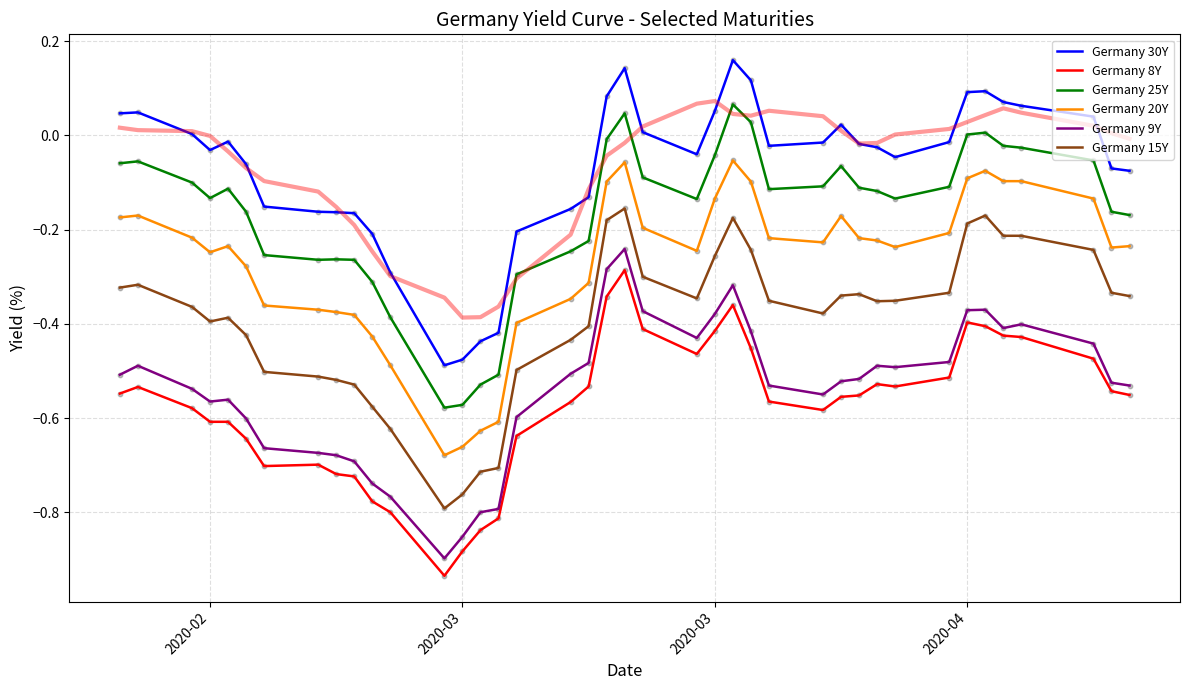

Which series reaches the maximum Y coordinate?

Germany 30Y